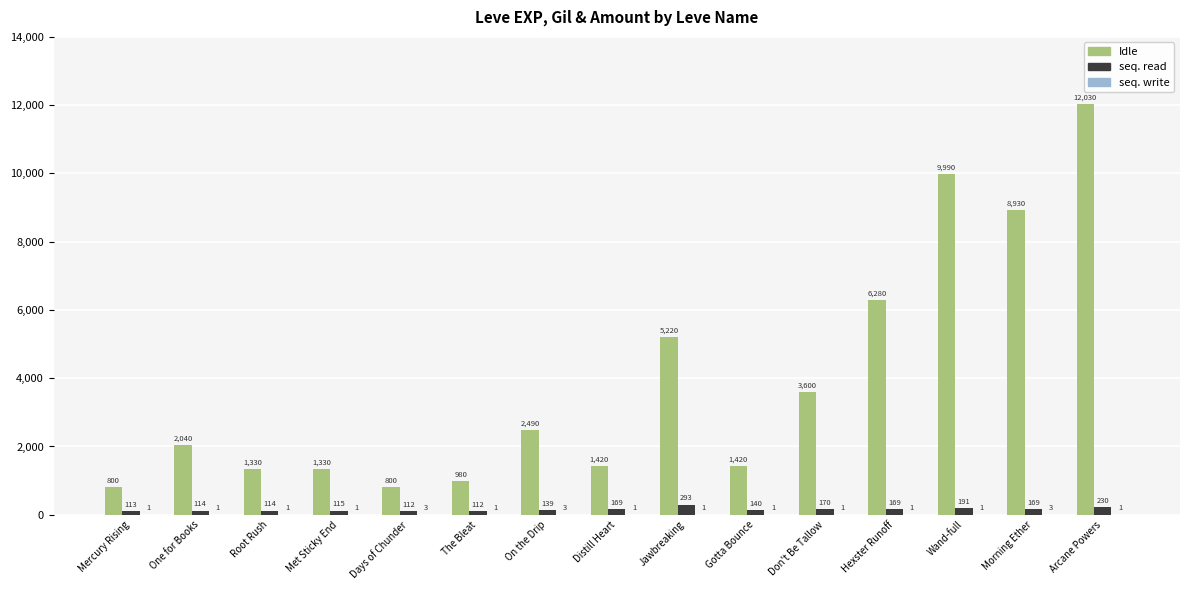

What is the approximate value of seq. read at Root Rush, to the nearest 50?

100